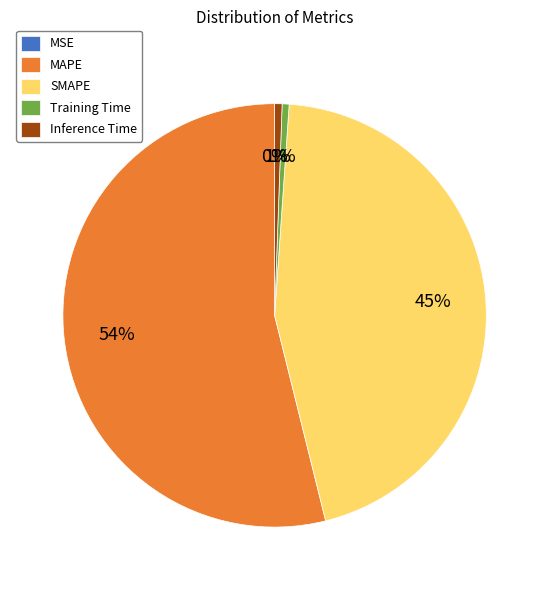

To the nearest percent, what is the average slice percentage?

20%